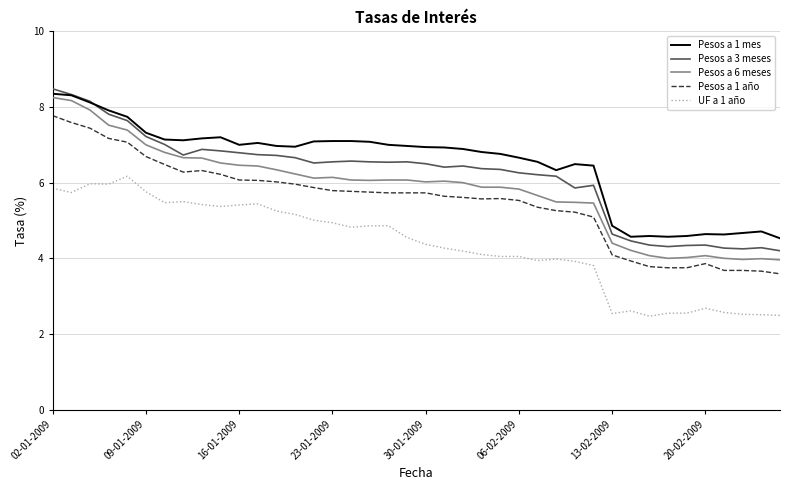

True or false: UF a 1 año and Pesos a 6 meses cross at least once.

False